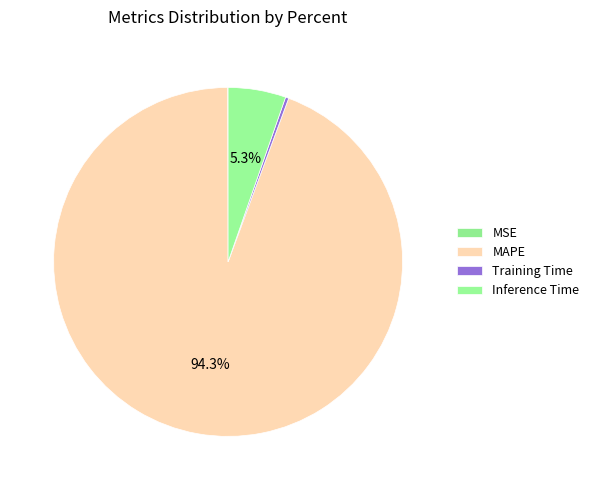

To the nearest percent, what is the difference between the largest and smallest slice percentages?

94%